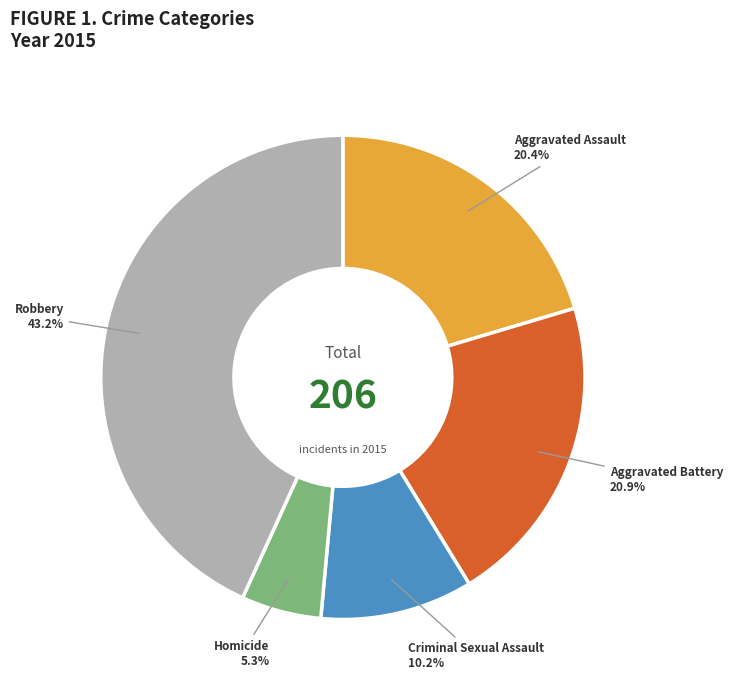

To the nearest percent, what is the difference between the Criminal Sexual Assault and Aggravated Battery slice percentages?

11%